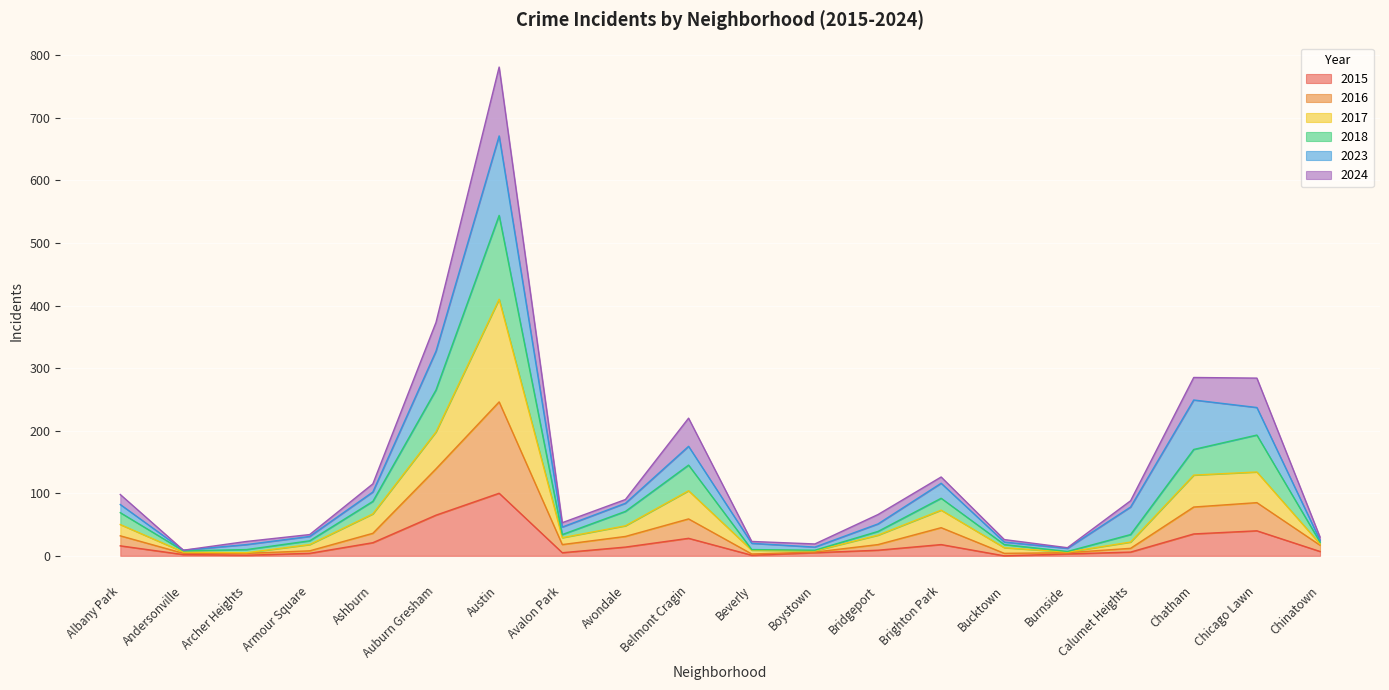

At which category is the sum across all series the highest?

Austin